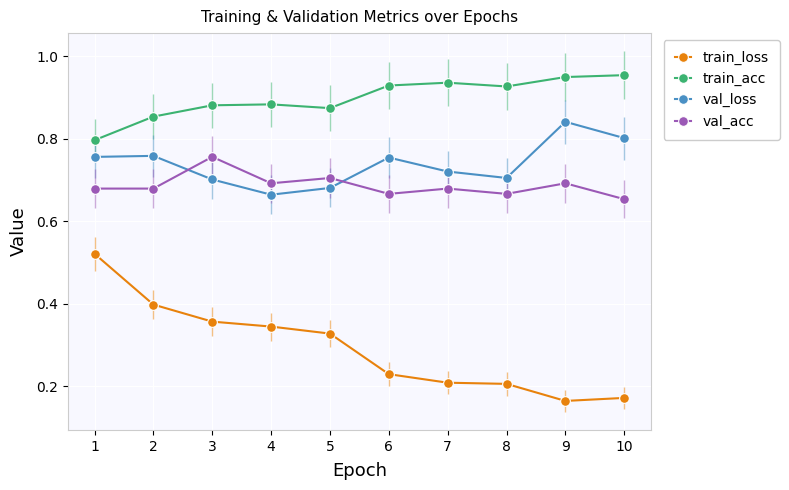

True or false: val_loss has more than 1 interior local peaks.

True